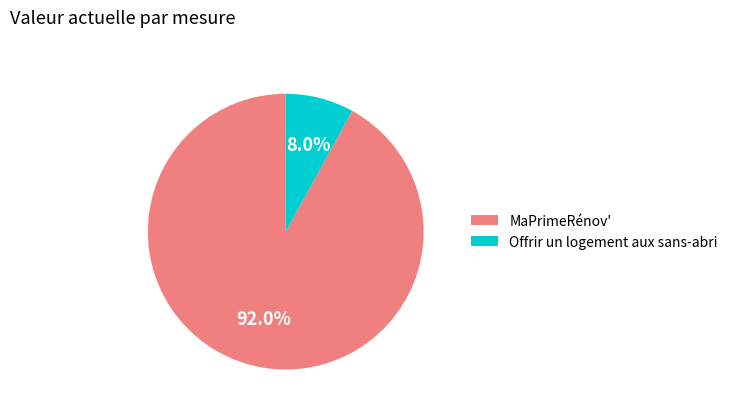

Which category has the biggest portion of the pie?

MaPrimeRénov'